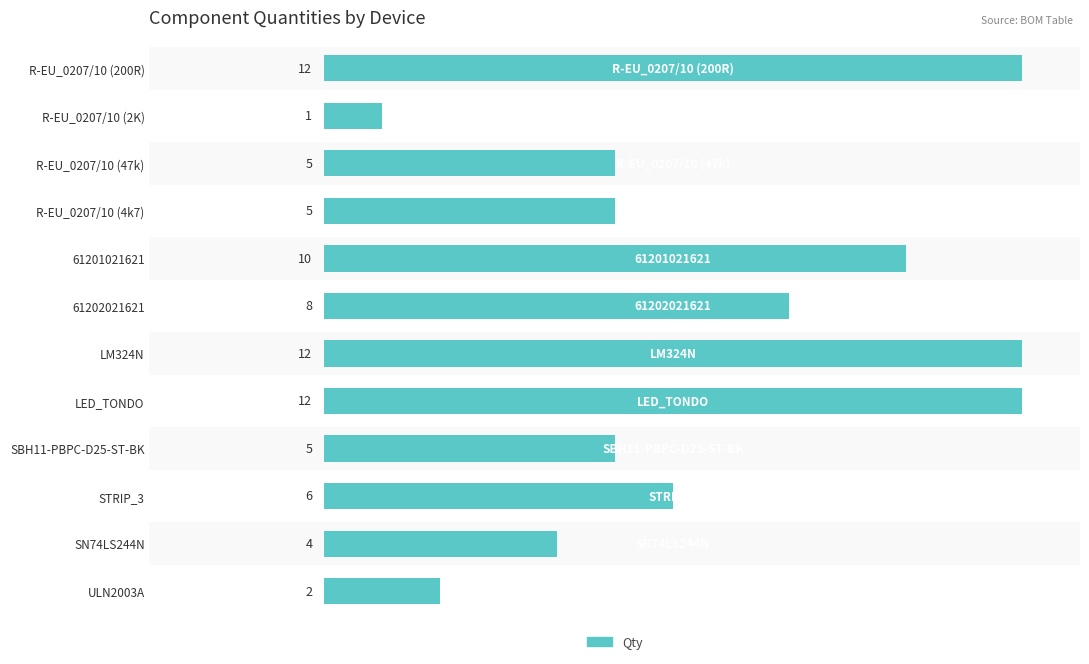

What is the difference between the maximum and minimum values?

11